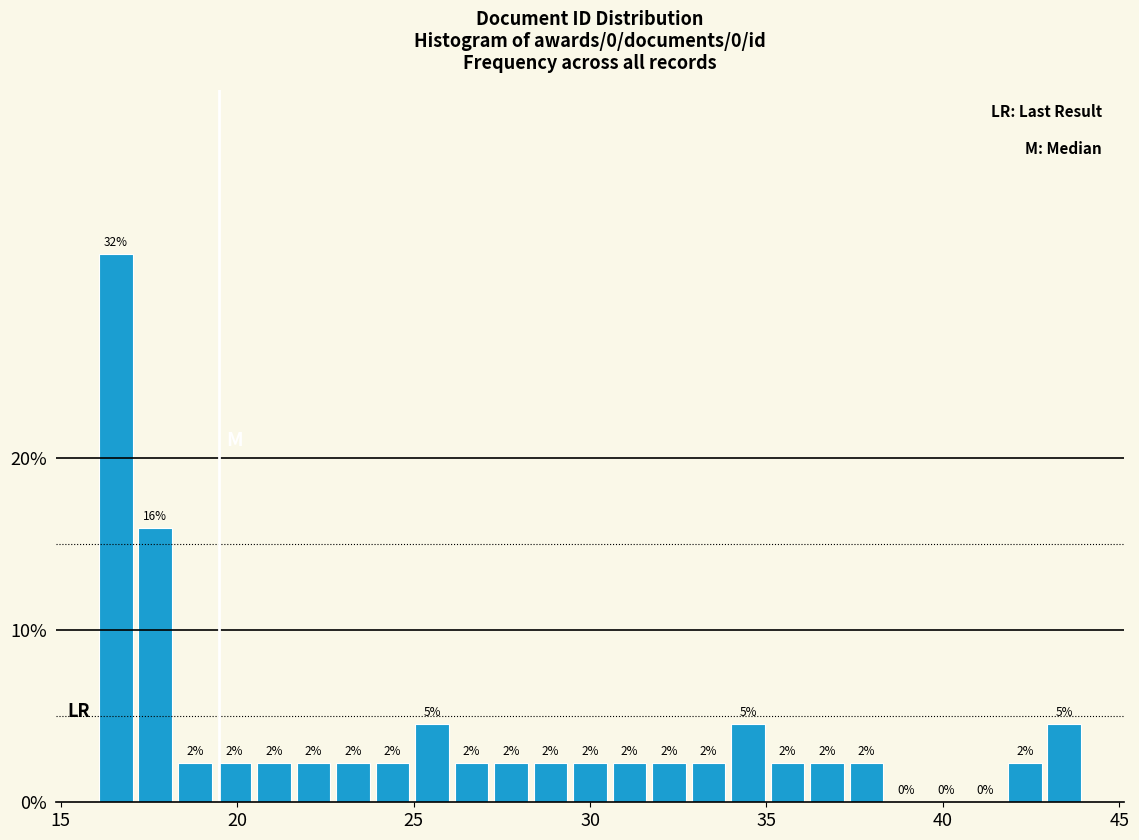

Around what value on the x-axis is the tallest bar? Give the approximate position of its centre, as read against the axis.

16.5